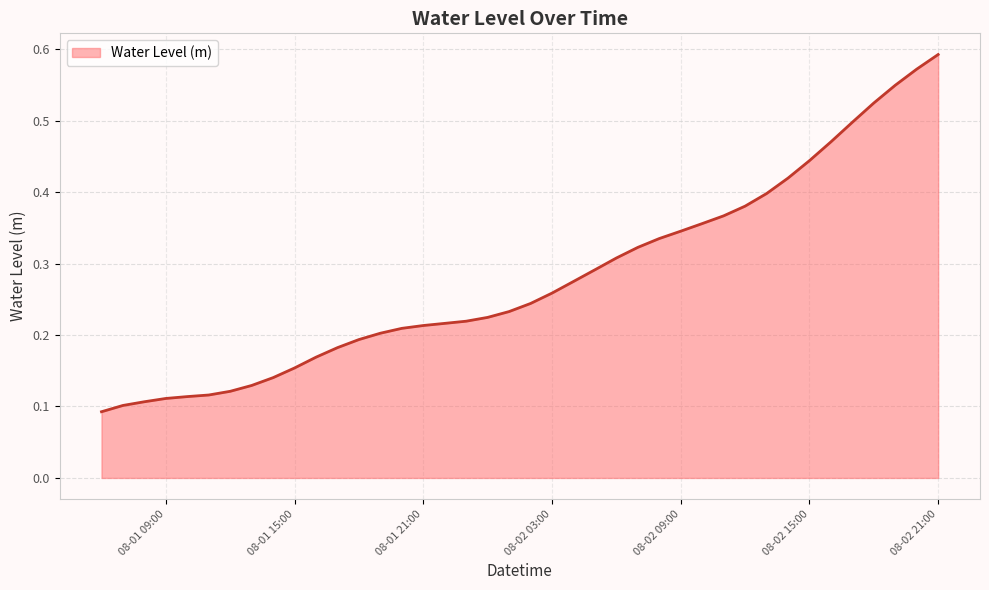

Count the number of categories in the chart.

40